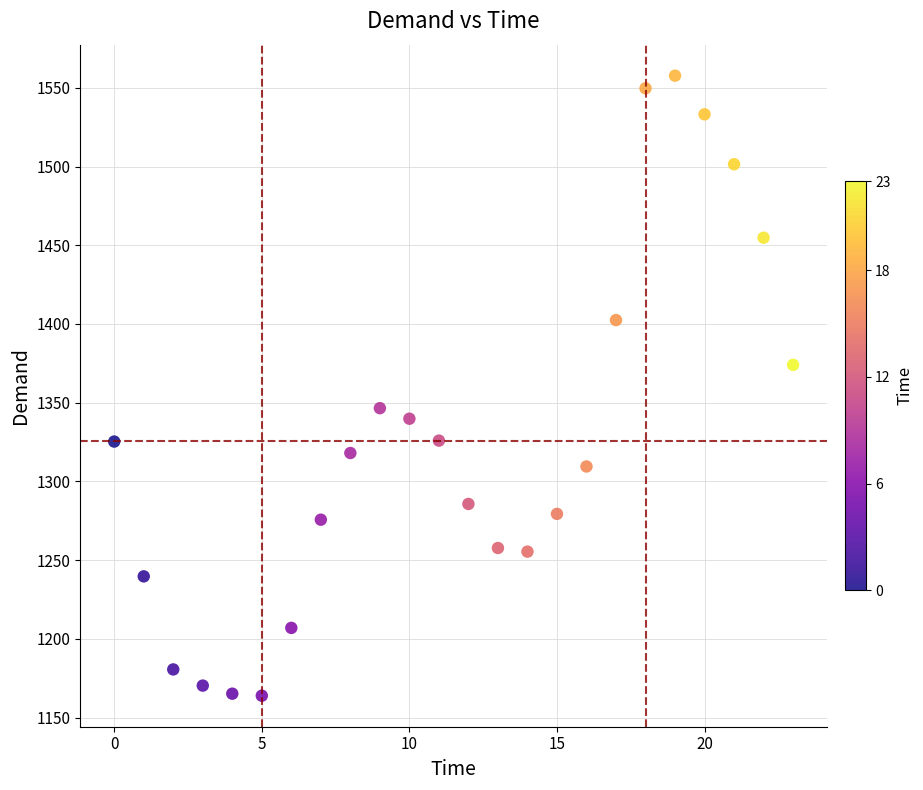

What is the range of Y values (max minus min)?

393.8